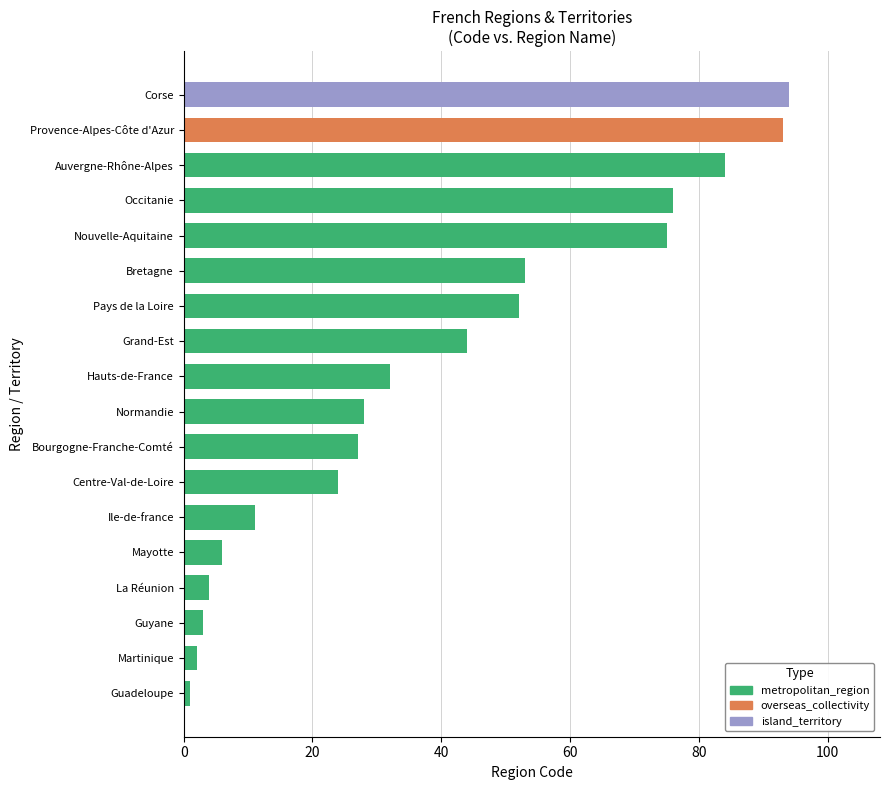

Reading top to bottom, list all the values displayed in this chart.

Corse=94	Provence-Alpes-Côte d'Azur=93	Auvergne-Rhône-Alpes=84	Occitanie=76	Nouvelle-Aquitaine=75	Bretagne=53	Pays de la Loire=52	Grand-Est=44	Hauts-de-France=32	Normandie=28	Bourgogne-Franche-Comté=27	Centre-Val-de-Loire=24	Ile-de-france=11	Mayotte=6	La Réunion=4	Guyane=3	Martinique=2	Guadeloupe=1